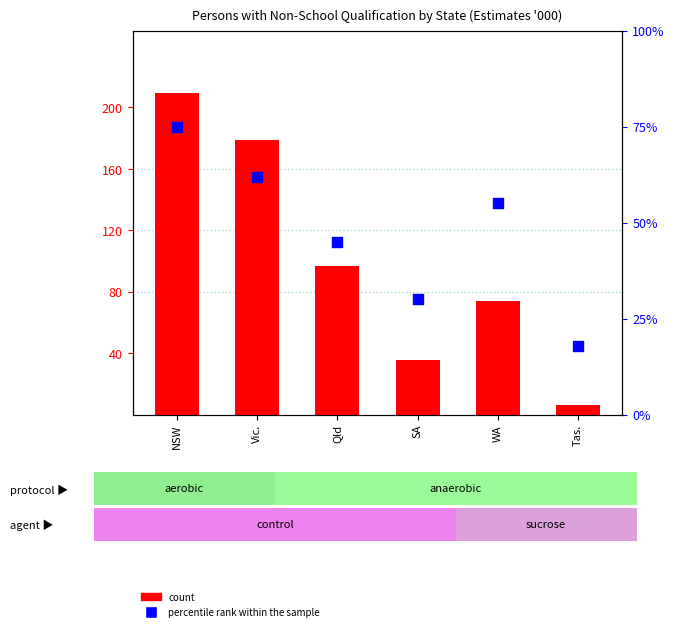

At which category is the sum across all series the highest?

NSW